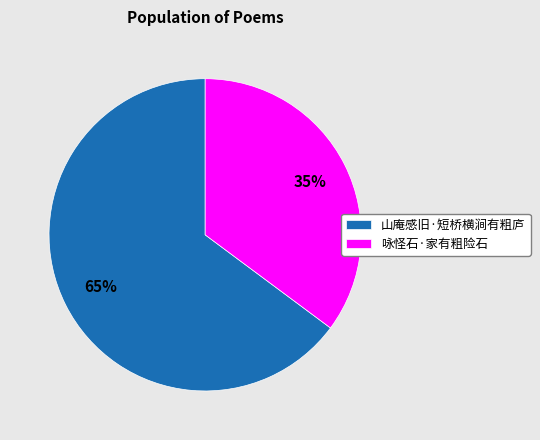

The 山庵感旧·短桥横涧有粗庐 slice represents 65% of the pie. True or false?

True